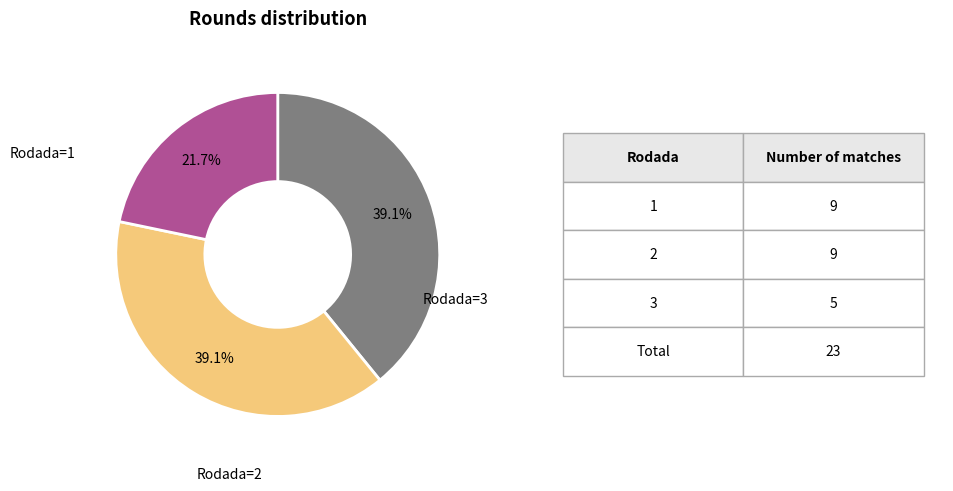

How many slices are in this pie chart?

3